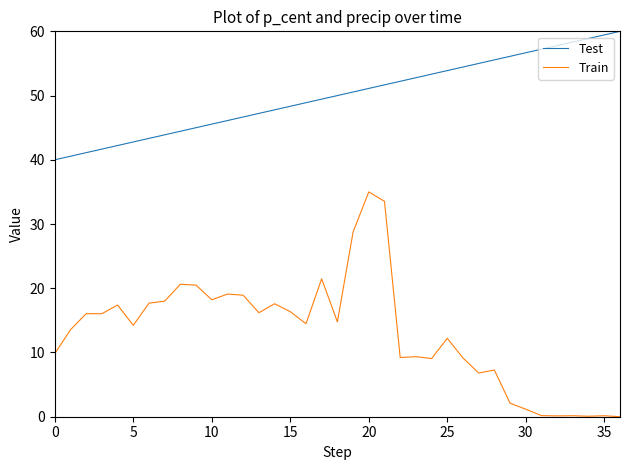

True or false: Test and Train intersect in this chart.

False